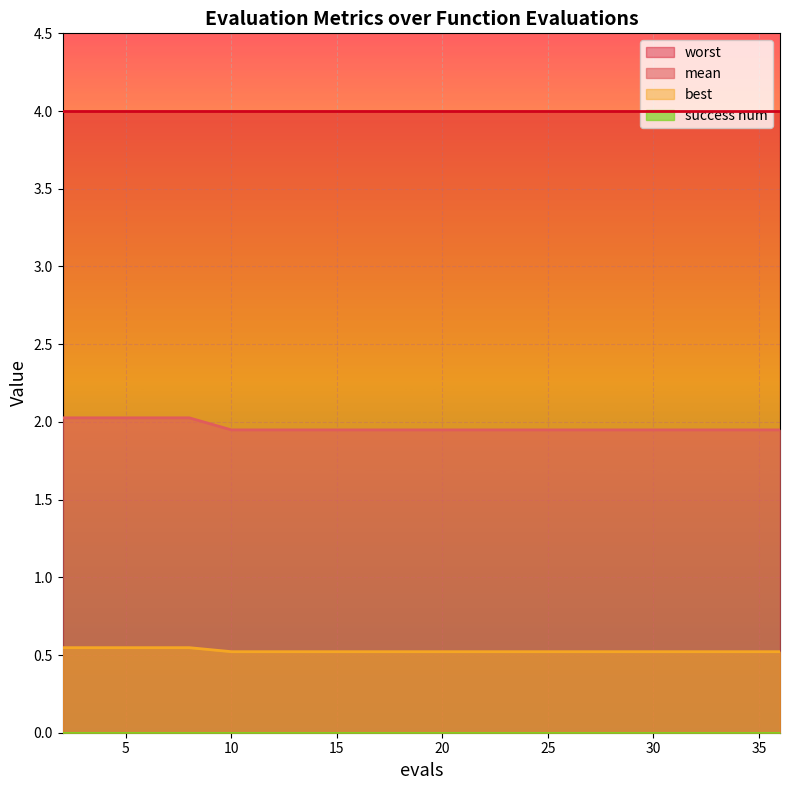

Which category has the lowest value in the mean series?

10